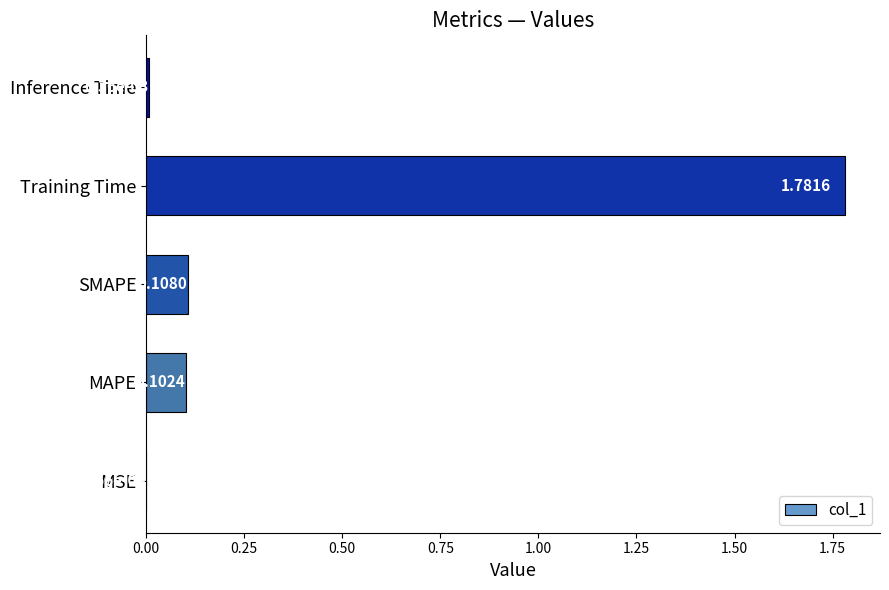

Between Training Time and MSE, which is larger?

Training Time